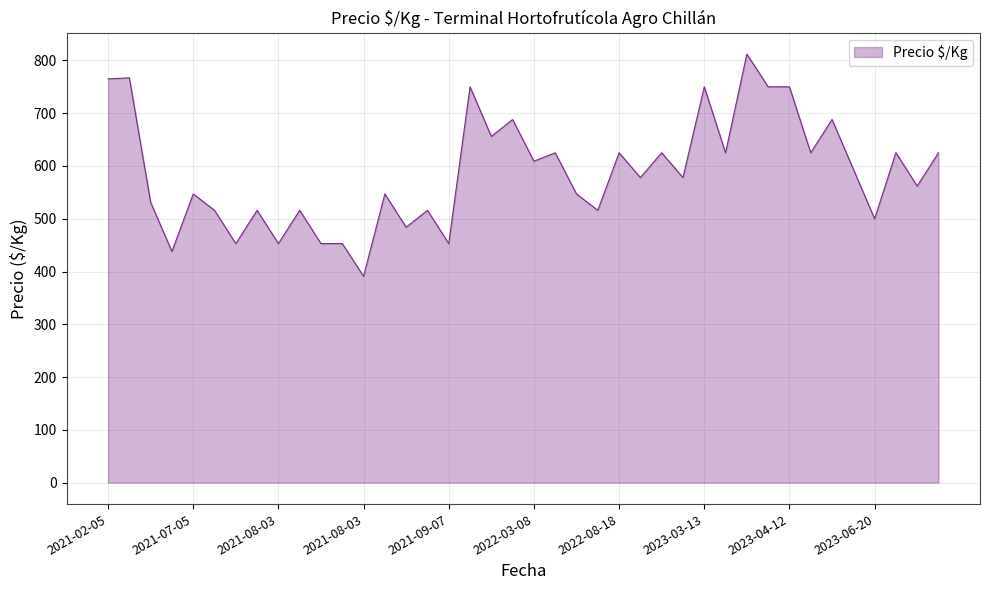

How many lines are shown in the chart?

1